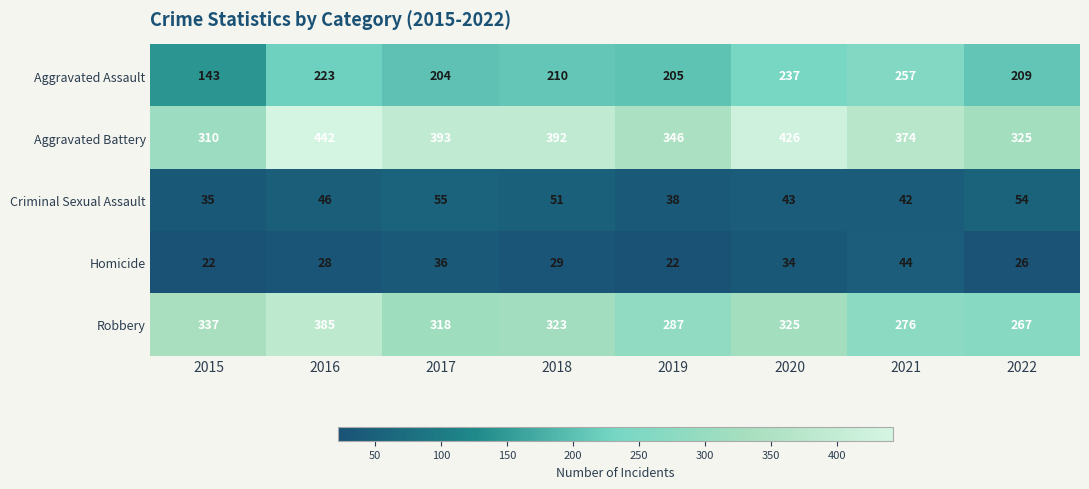

What is the spread (max minus min) of values at 2019?

324